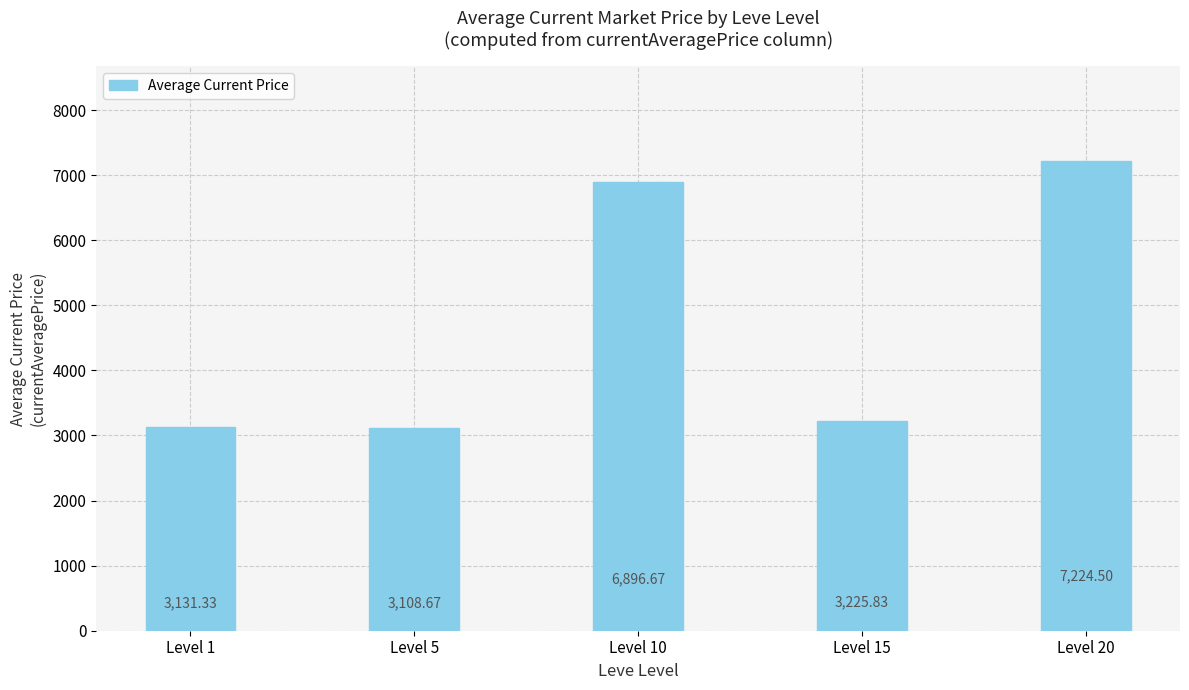

The value at Level 20 is 11950.7. True or false?

False